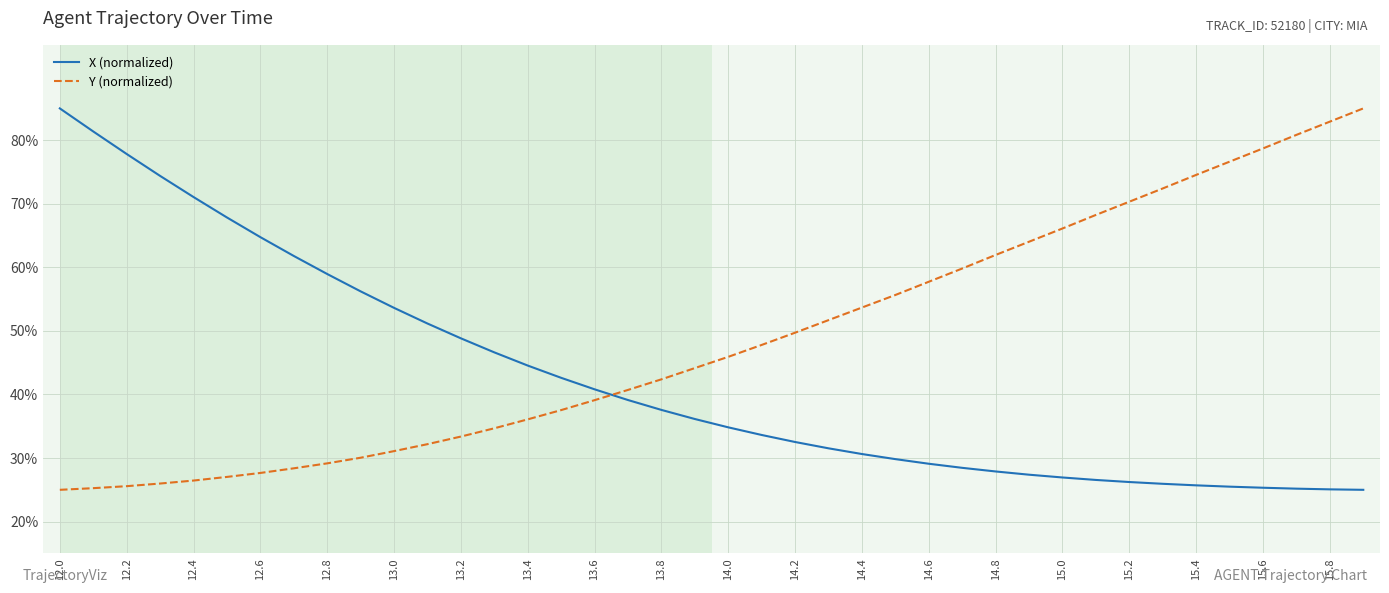

How many values in the Y (normalized) series are below 45?

20